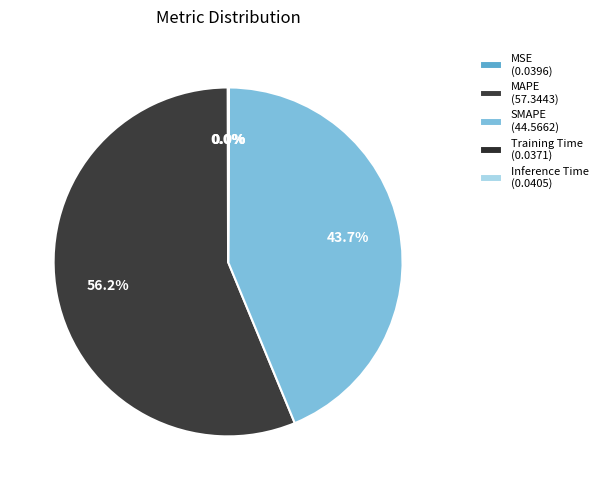

Is the sum of Inference Time and MAPE greater than half?

Yes